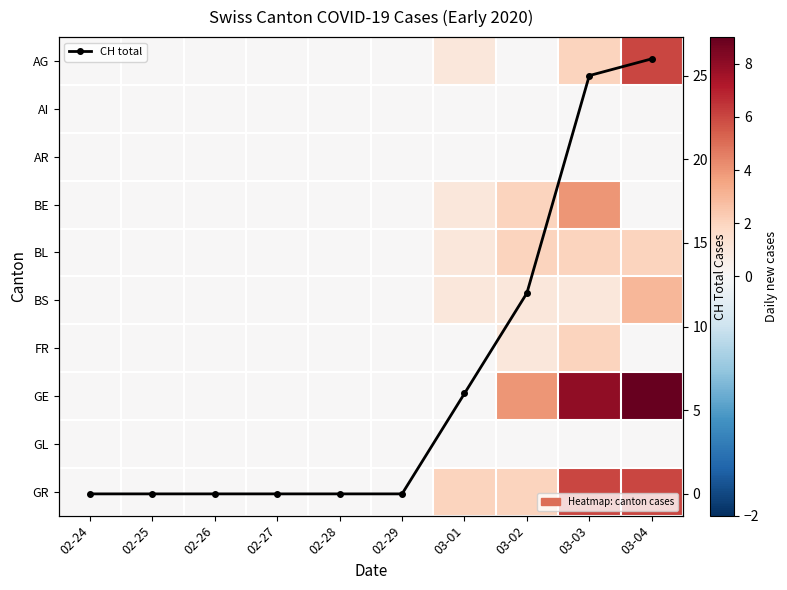

Between 03-04 and 02-29, which is larger?

03-04